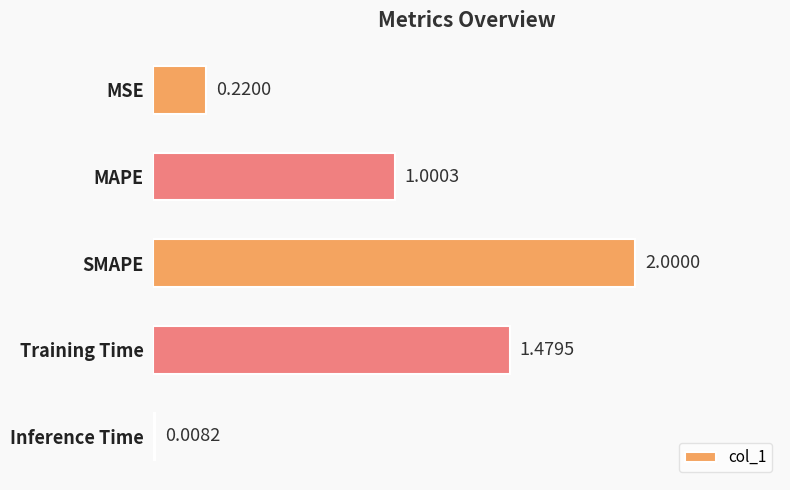

Rank the categories by value from lowest to highest.

Inference Time, MSE, MAPE, Training Time, SMAPE